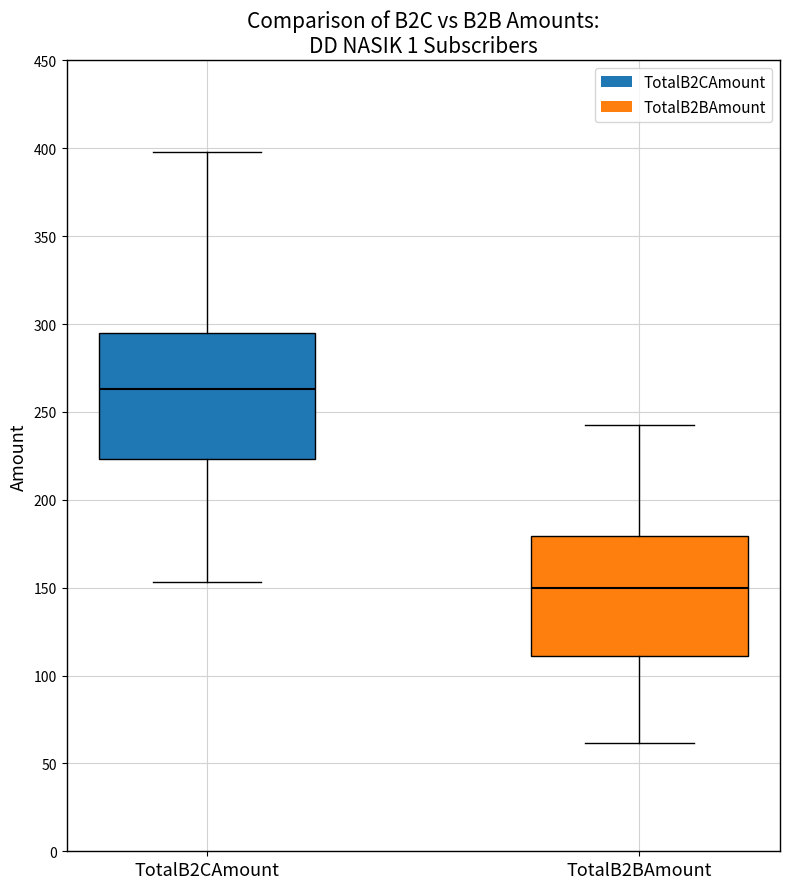

Reading left to right, transcribe this box plot: for each box, give where its median line is, the range the box spans, and where its two whiskers end, as read against the y-axis. The values are not printed on the chart, so give them approximately, as read against the axis.

TotalB2CAmount: median 265, box 225 to 295, whiskers 155 to 400
TotalB2BAmount: median 150, box 110 to 180, whiskers 60 to 240